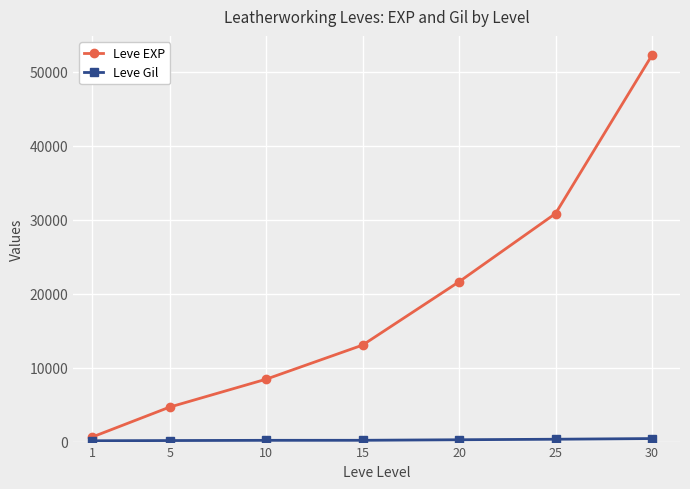

Count the number of categories in the chart.

7